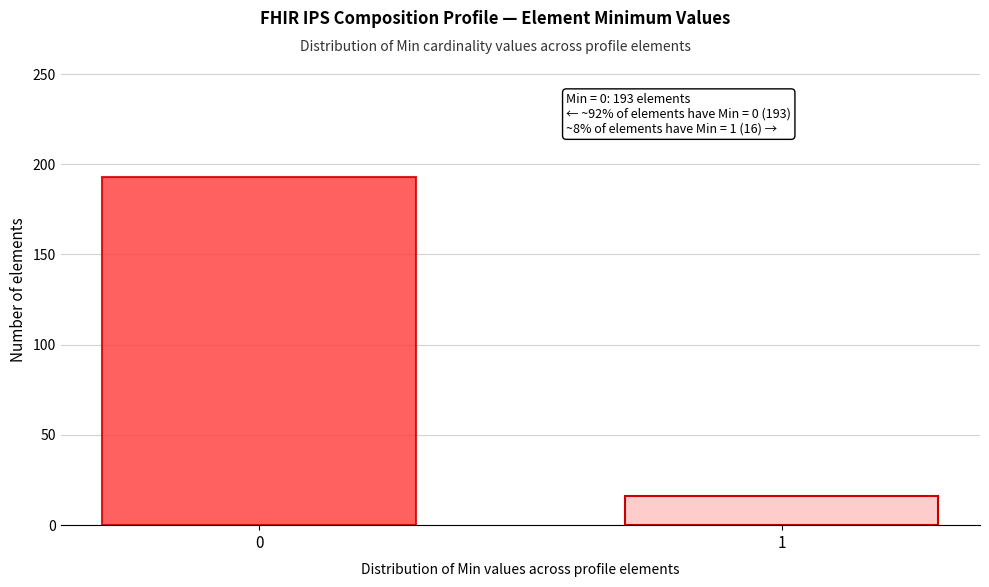

Reading right to left, extract all data points from this chart.

1=16	0=193